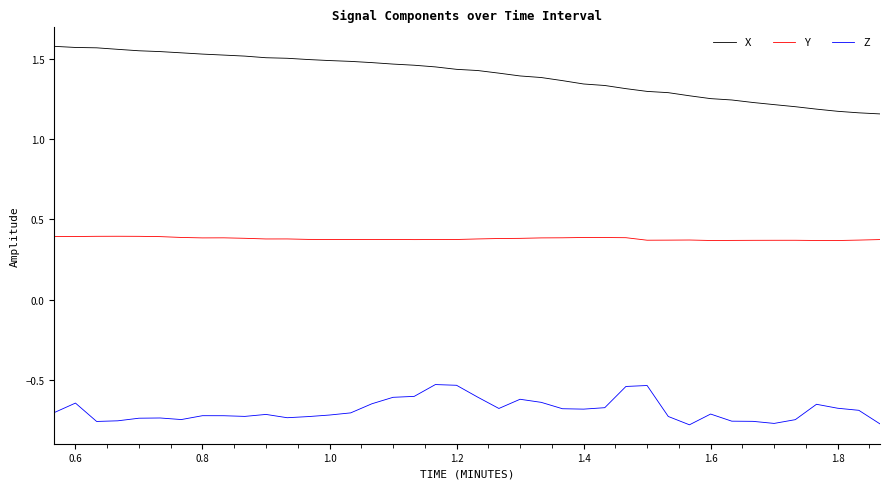

What are all the series names shown in the legend?

X, Y, Z